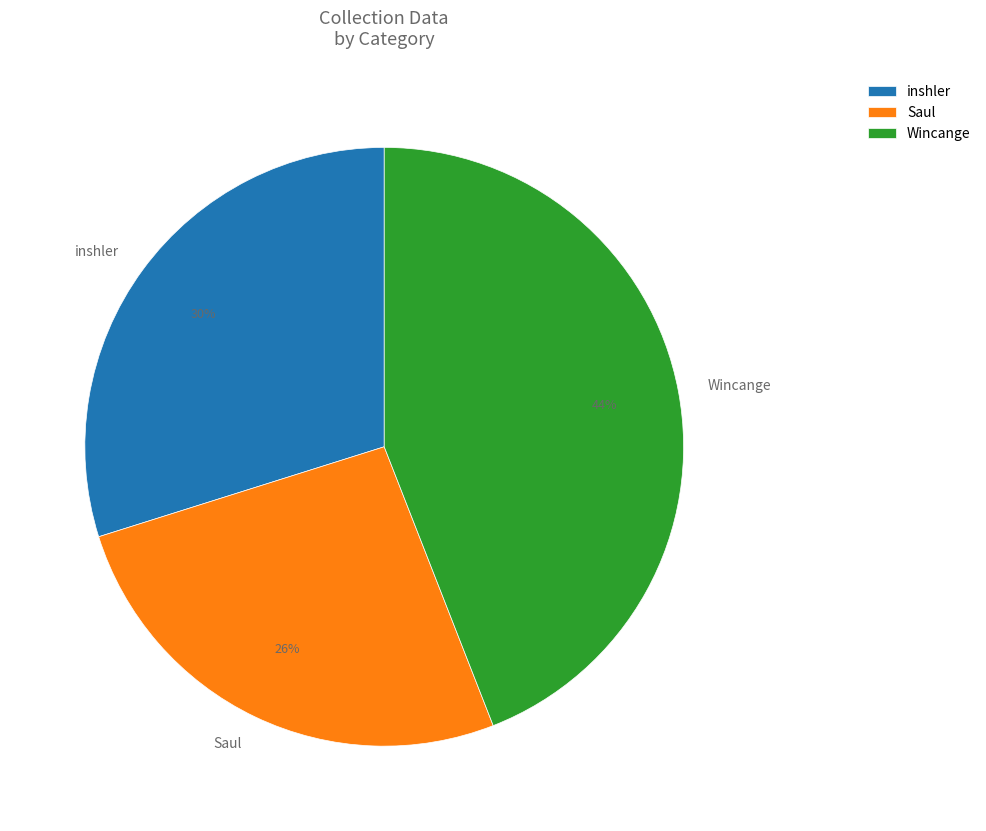

Rank the categories by value from lowest to highest.

Saul, inshler, Wincange